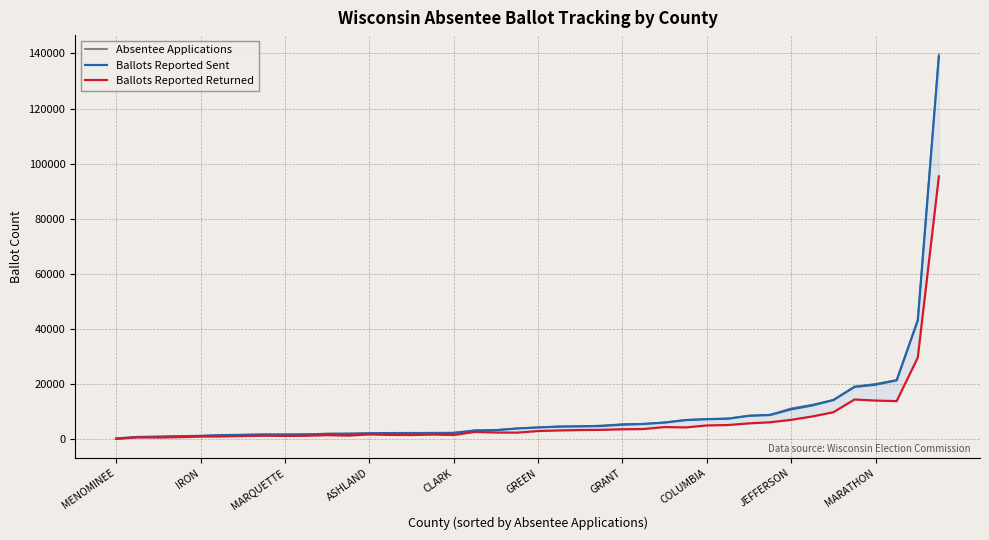

Read the Absentee Applications value at GRANT.

5502